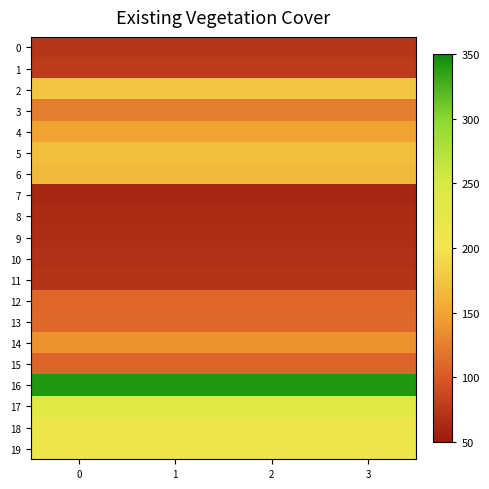

Count the number of categories in the chart.

4